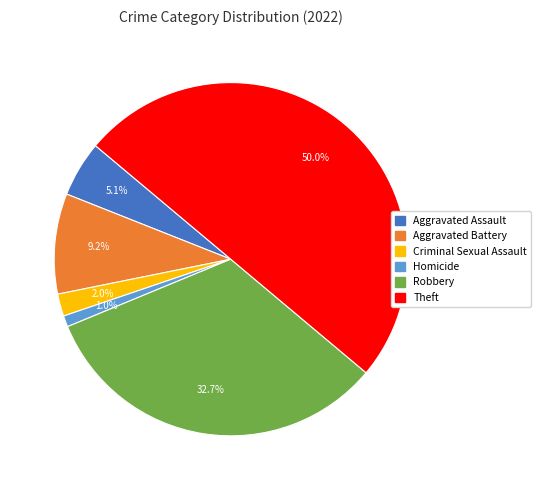

Count the number of slices in the pie.

6